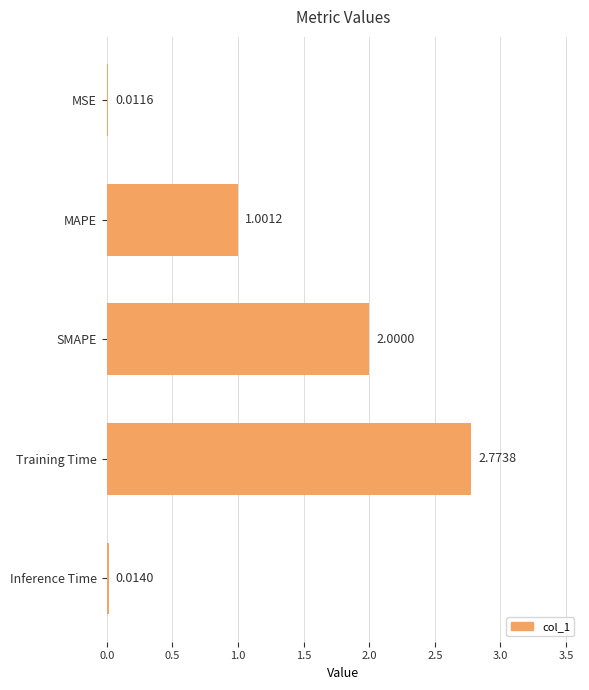

What is the sum of the values at MAPE and SMAPE?

3.0